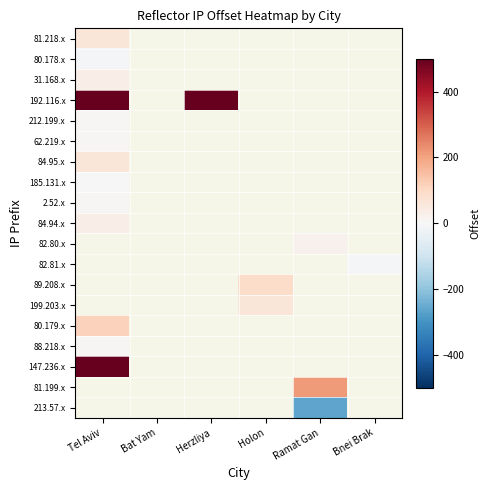

How many distinct data groups are displayed?

19